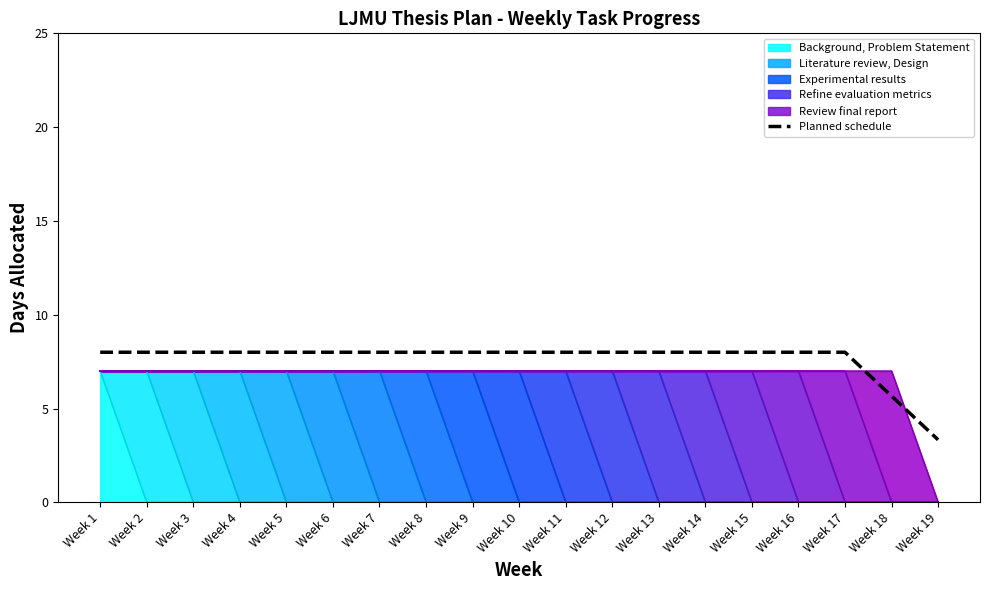

Which has a higher value, Week 18 or Week 3?

Week 3